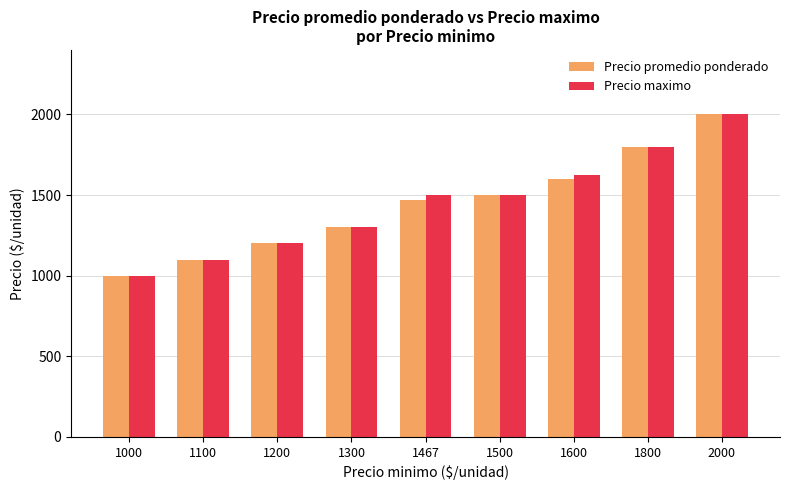

At which category does the chart reach its minimum across all series?

1000